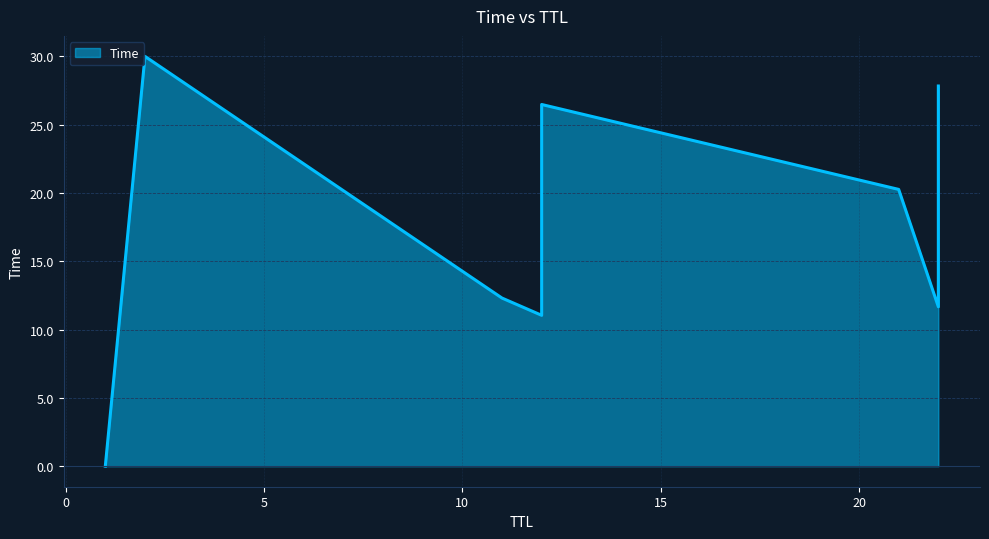

How many data points are above 20?

4